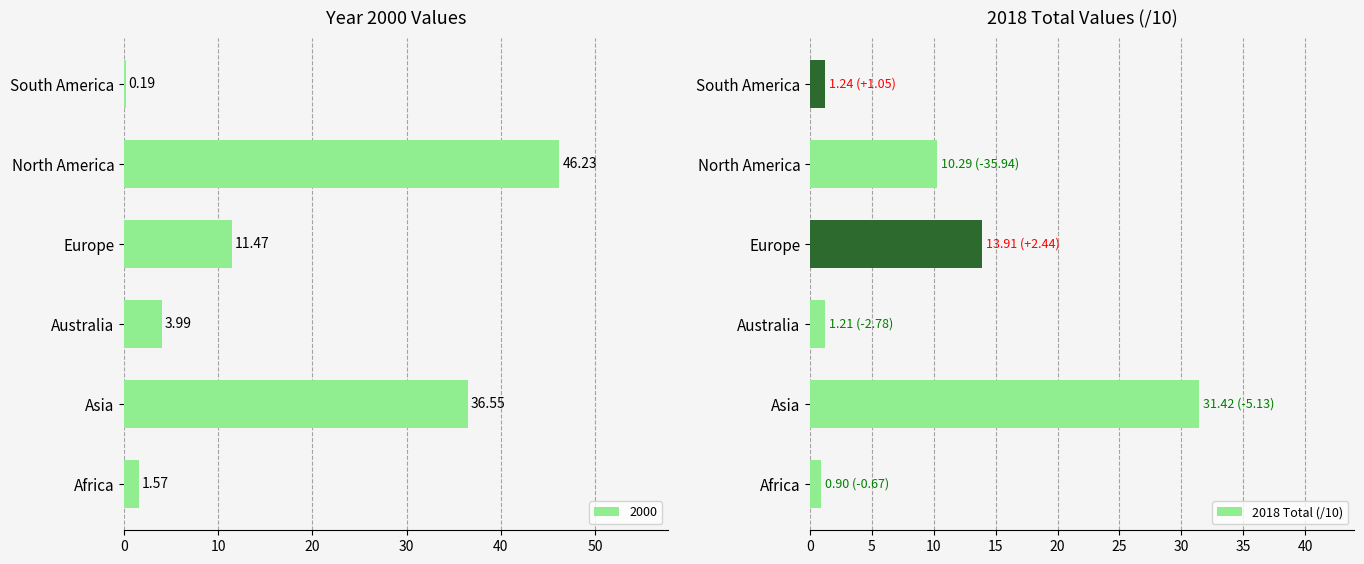

Count the number of values greater than 10.

3